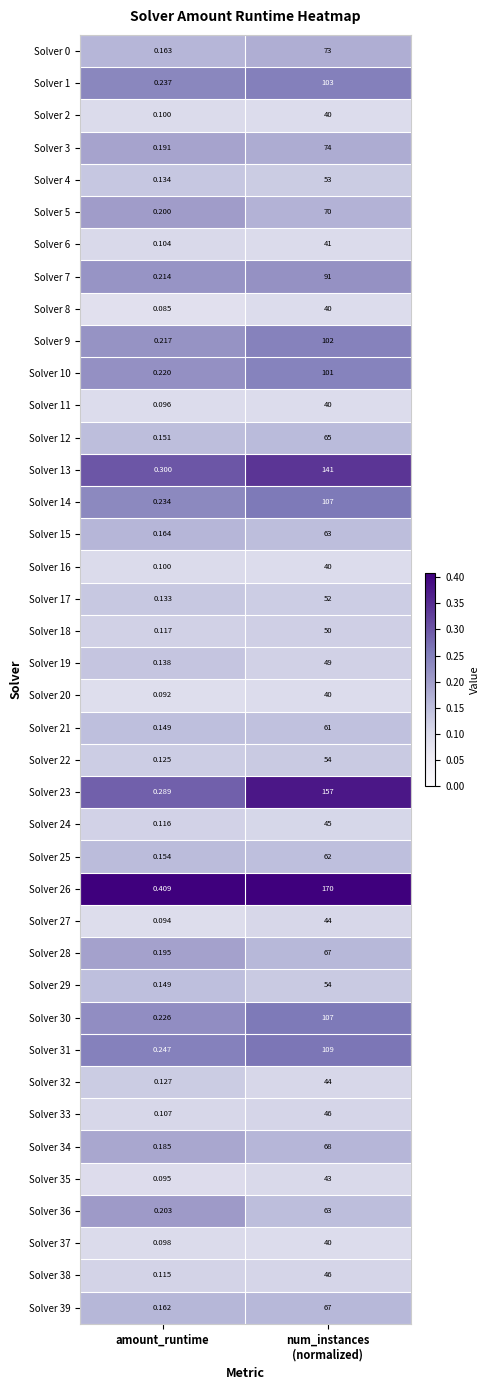

Where is Solver 25 nearest to the value 31?

amount_runtime